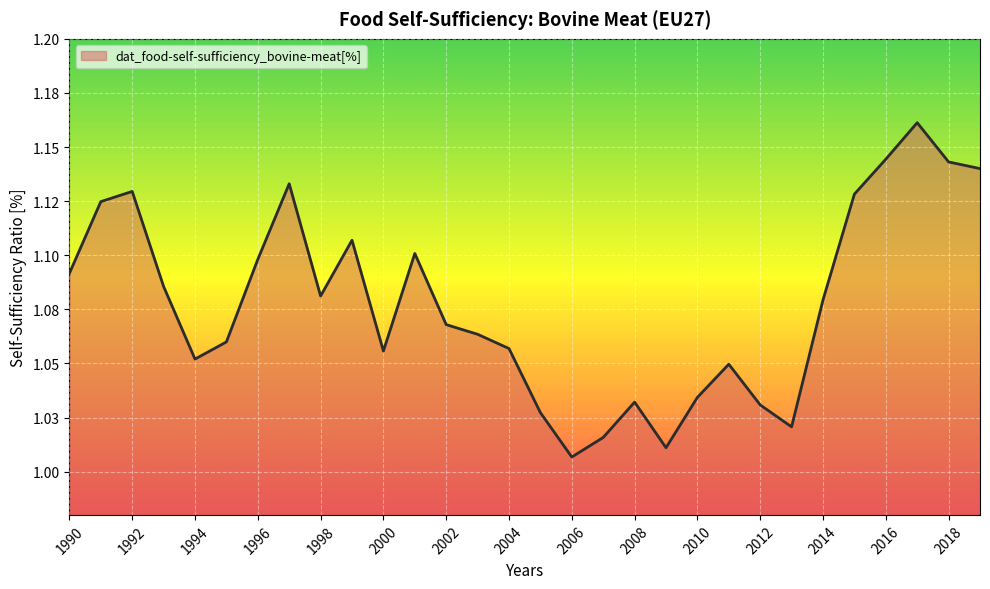

How many points are higher than both their immediate neighbors (excluding endpoints)?

7